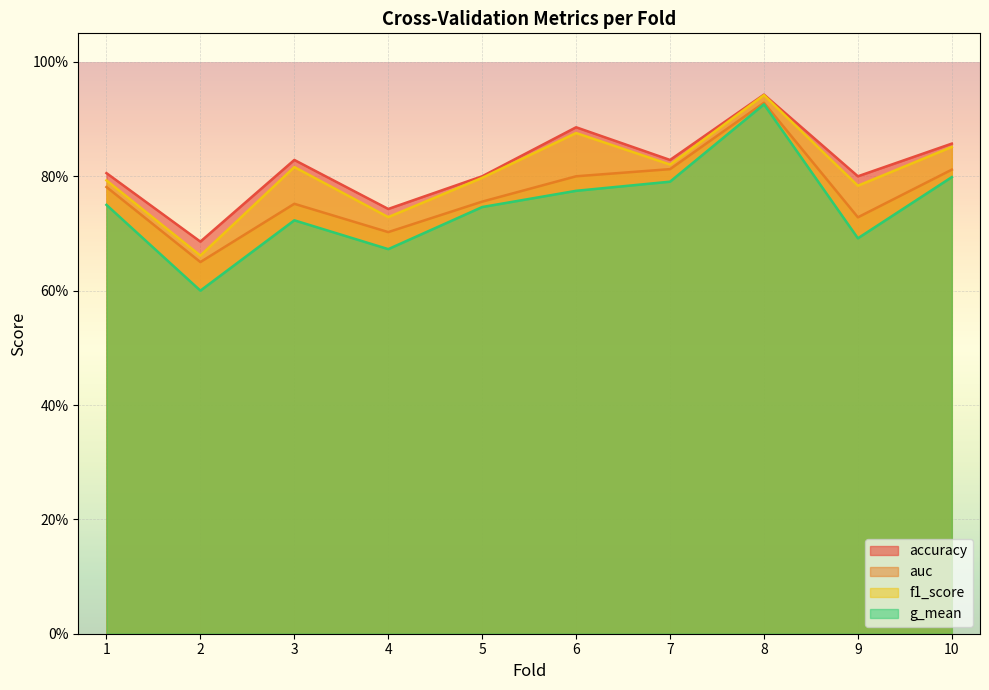

Reading left to right, transcribe all the data shown in this chart.

accuracy: 1=0.8	2=0.7	3=0.8	4=0.7	5=0.8	6=0.9	7=0.8	8=0.9	9=0.8	10=0.9
auc: 1=0.8	2=0.7	3=0.8	4=0.7	5=0.8	6=0.8	7=0.8	8=0.9	9=0.7	10=0.8
f1_score: 1=0.8	2=0.7	3=0.8	4=0.7	5=0.8	6=0.9	7=0.8	8=0.9	9=0.8	10=0.9
g_mean: 1=0.8	2=0.6	3=0.7	4=0.7	5=0.7	6=0.8	7=0.8	8=0.9	9=0.7	10=0.8